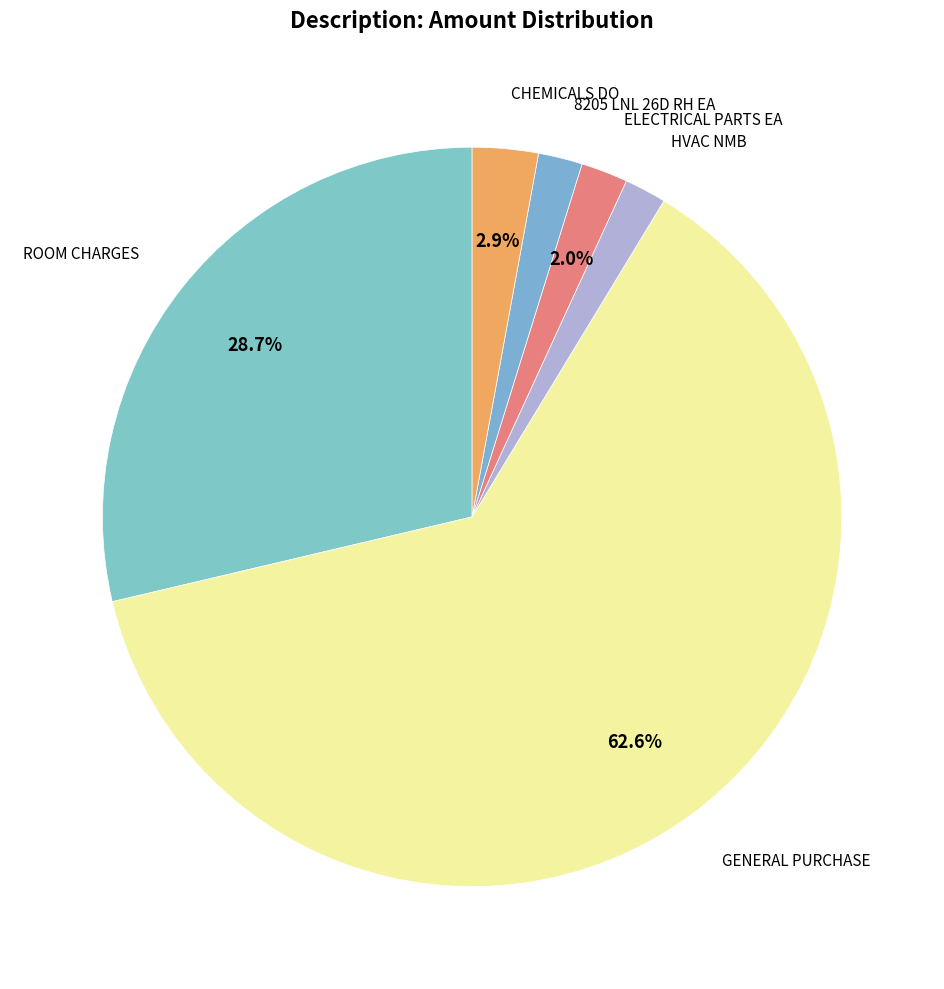

Count the number of slices in the pie.

6